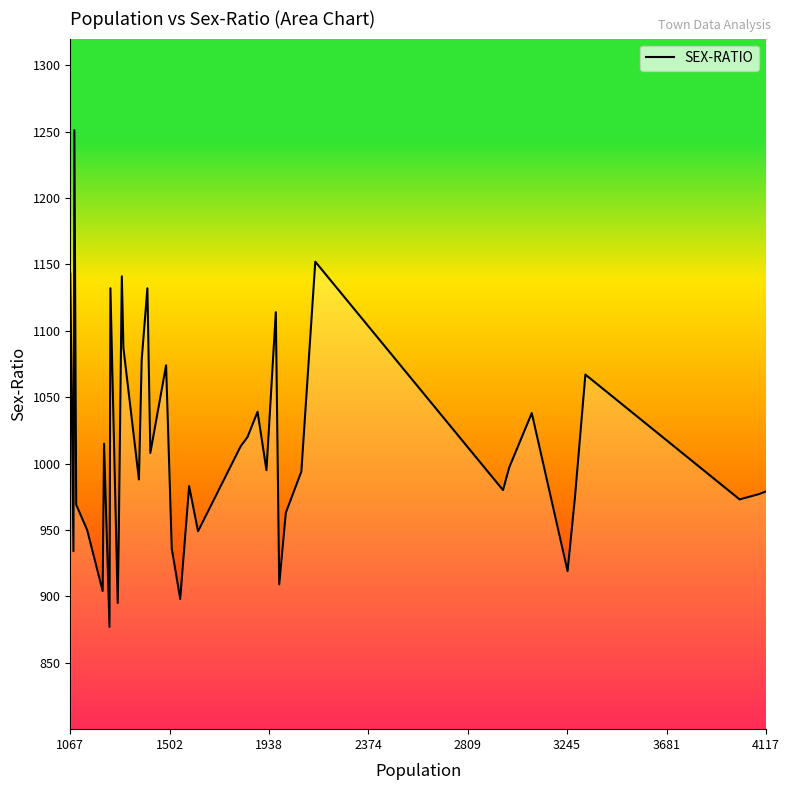

What is the maximum value shown in the chart?

1251